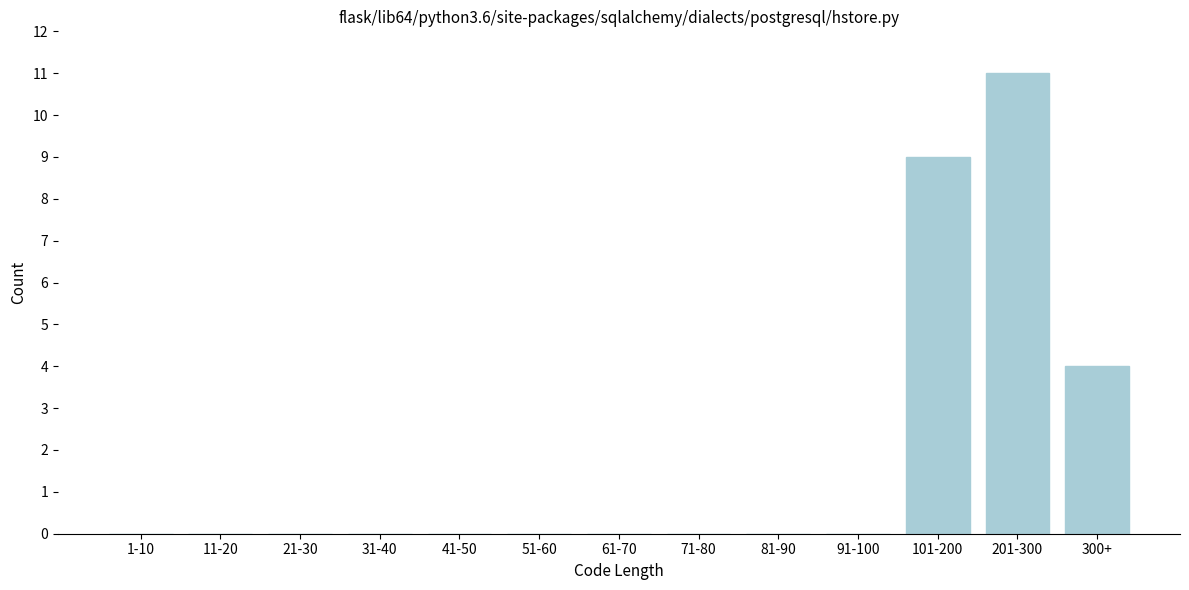

Reading left to right, extract all data points from this chart.

1-10=0	11-20=0	21-30=0	31-40=0	41-50=0	51-60=0	61-70=0	71-80=0	81-90=0	91-100=0	101-200=9	201-300=11	300+=4